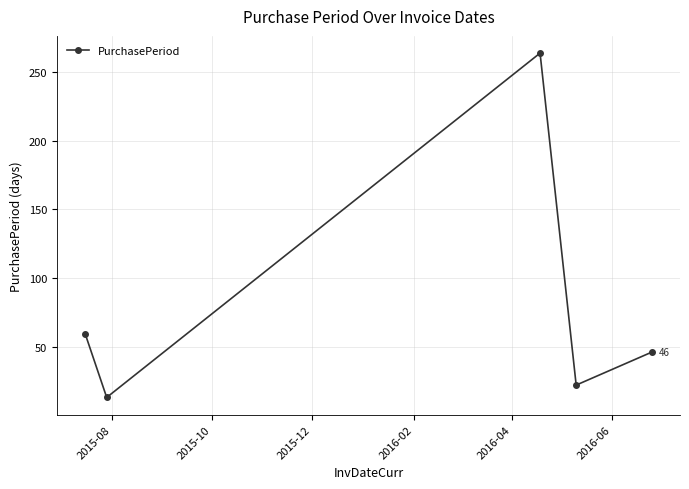

Count the number of data series in this chart.

1